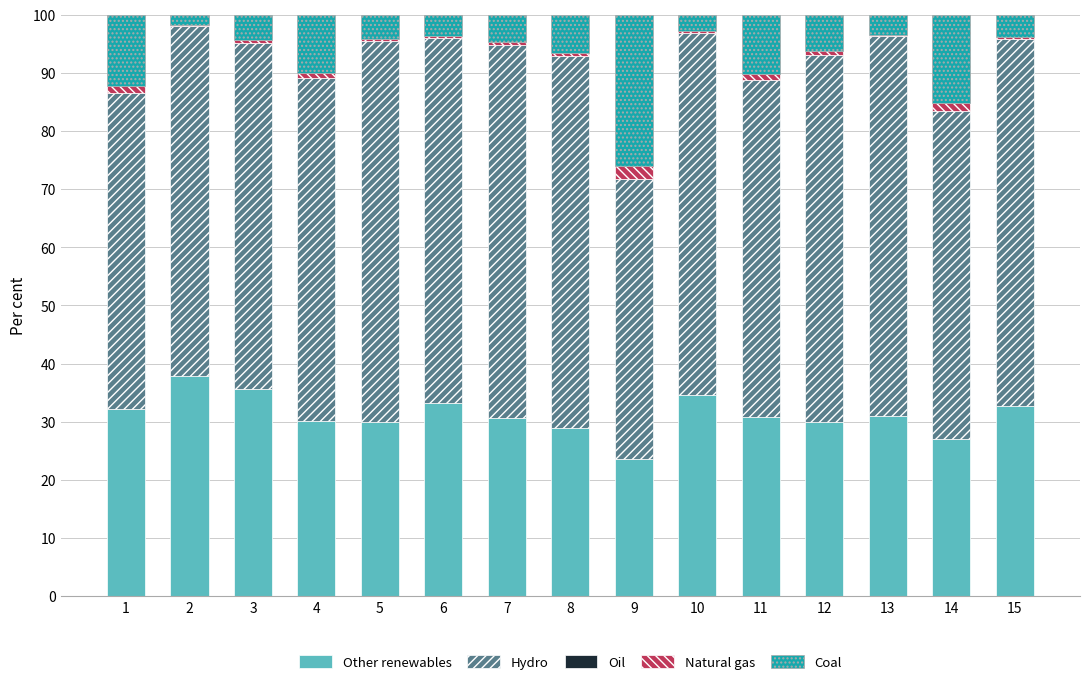

Is it true that Other renewables equals 27.1 at 14?

True